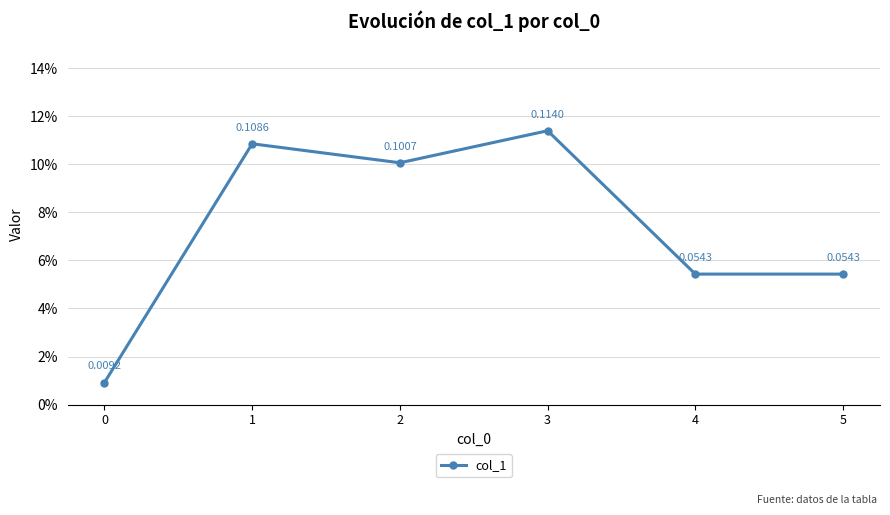

How many lines are shown in the chart?

1